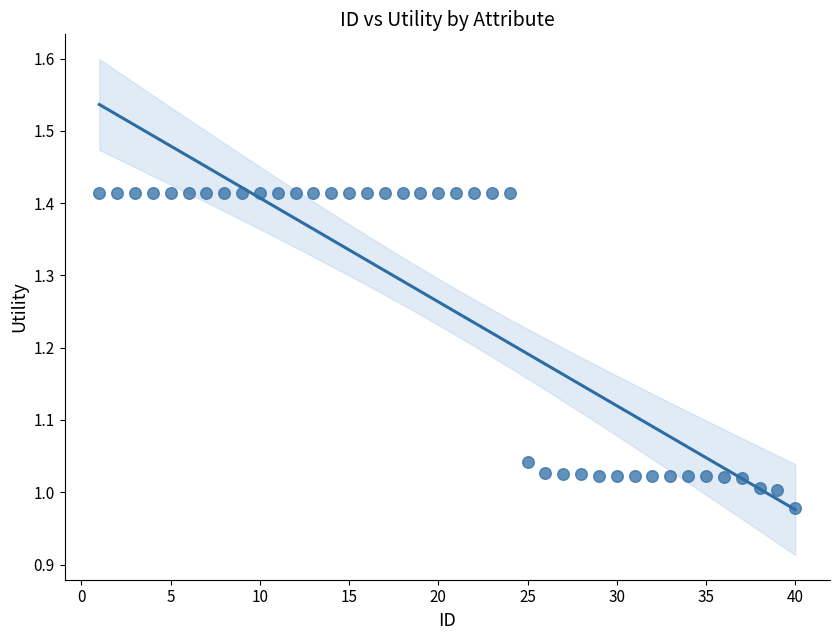

What is the range of X values (max minus min)?

39.0